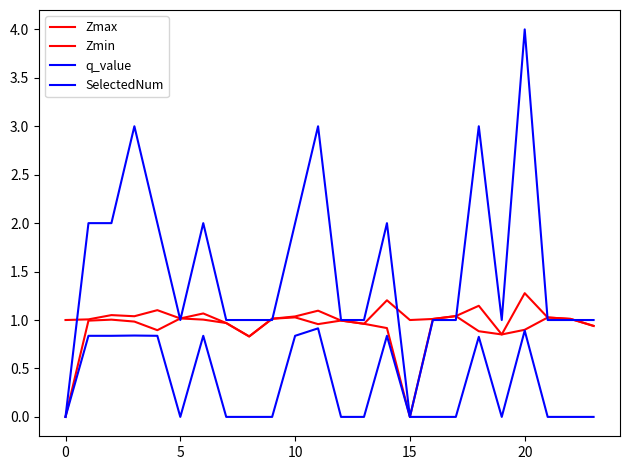

Does the chart have visible grid lines?

No